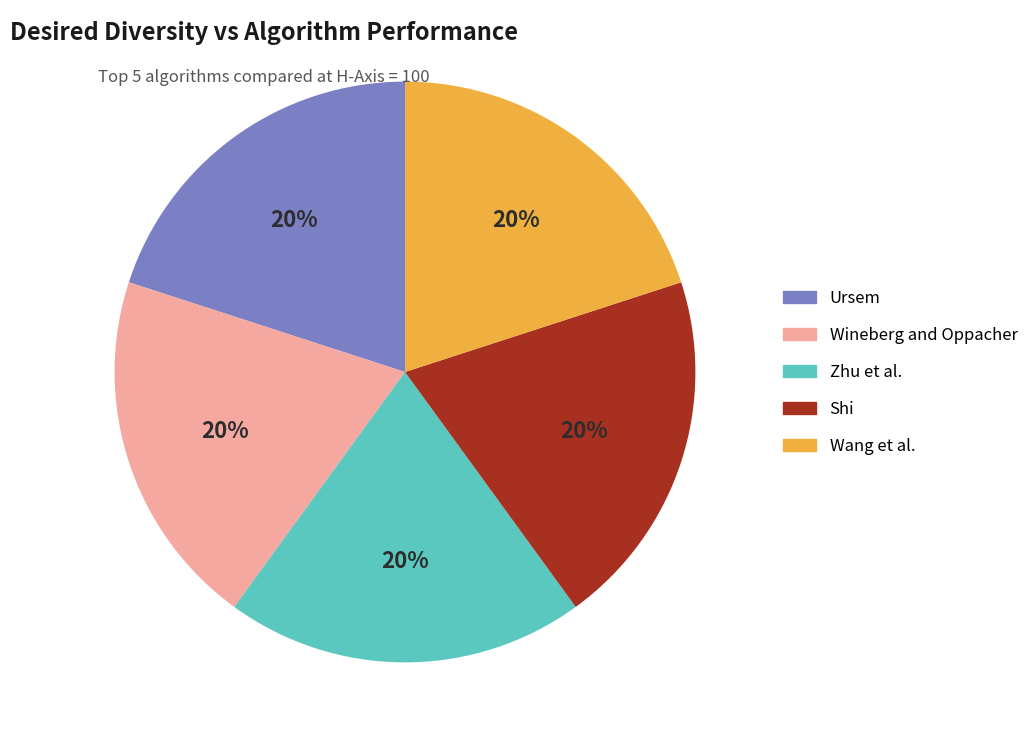

Does any single category account for the majority?

No